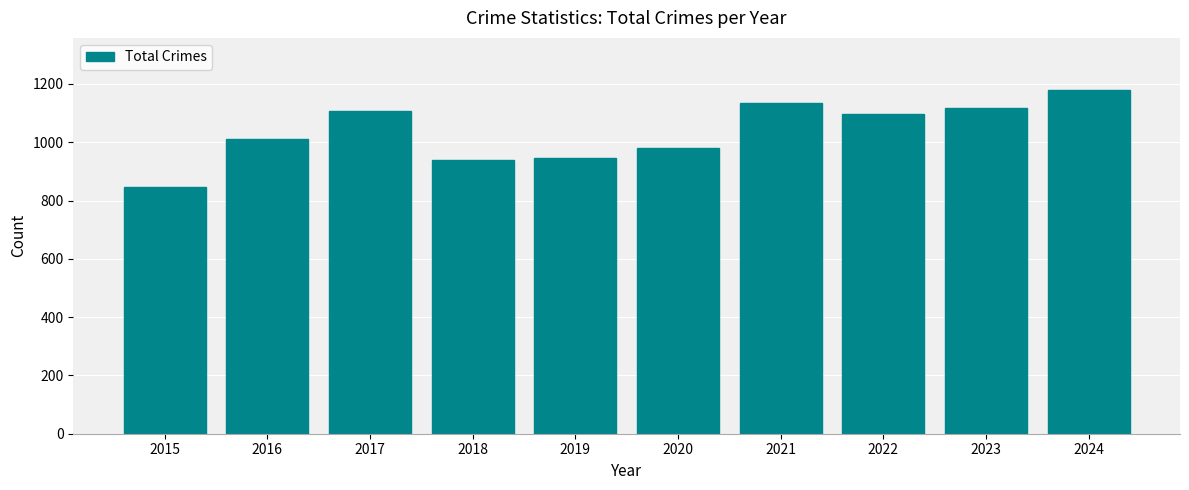

What is the sum of all values?

10360